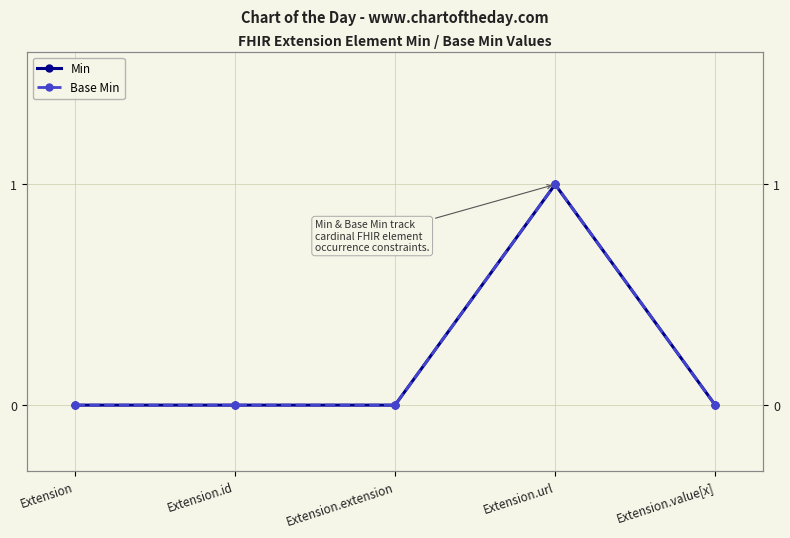

True or false: Min and Base Min cross at least once.

False